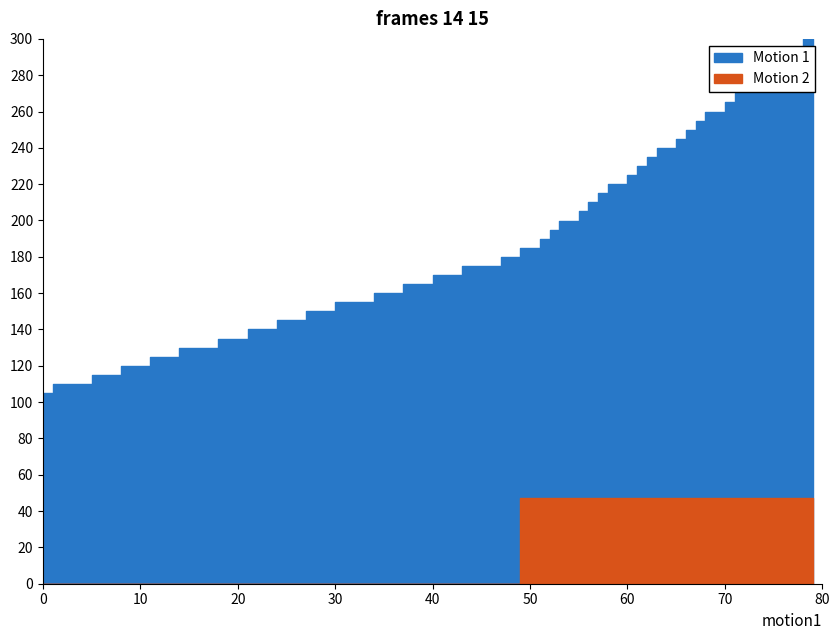

What are all the series names shown in the legend?

Motion 1, Motion 2